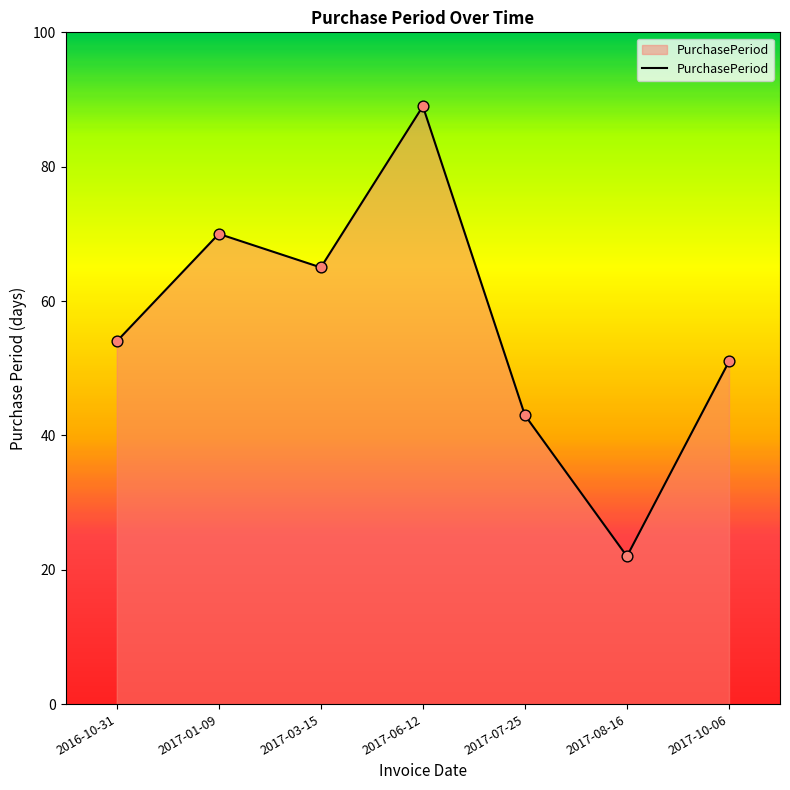

What is the change in value from 2017-08-16 to 2017-10-06?

+29